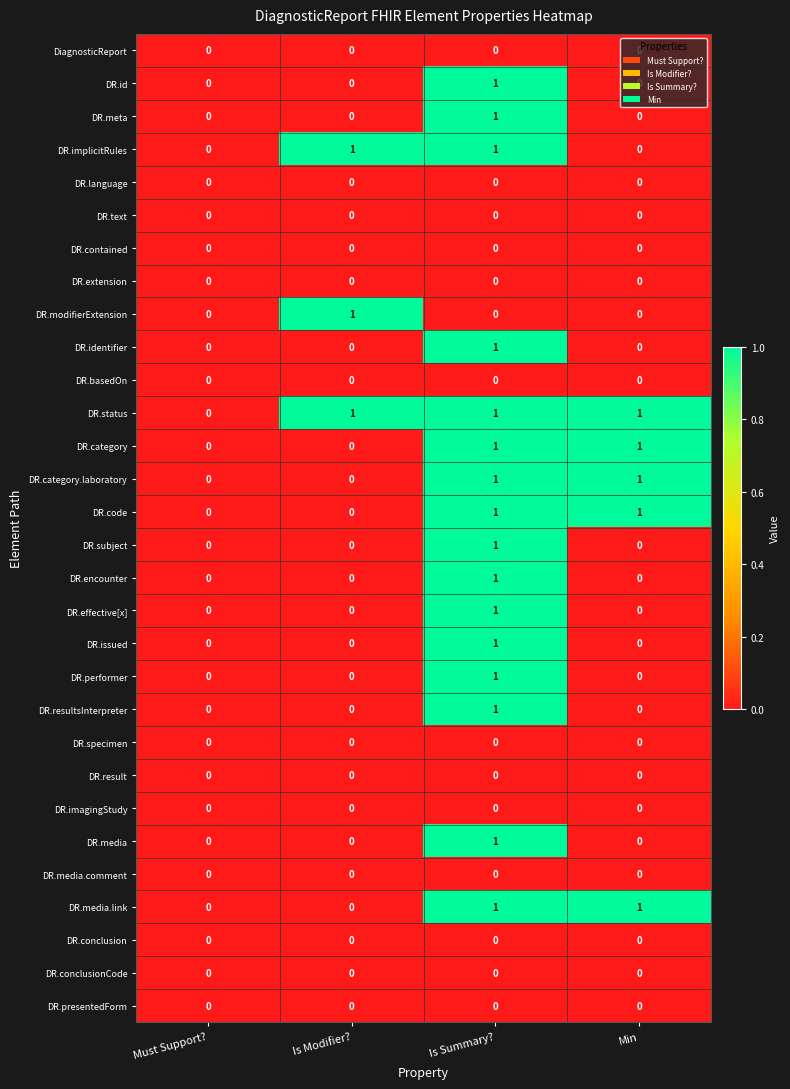

What is the total value across all series at Is Modifier??

3